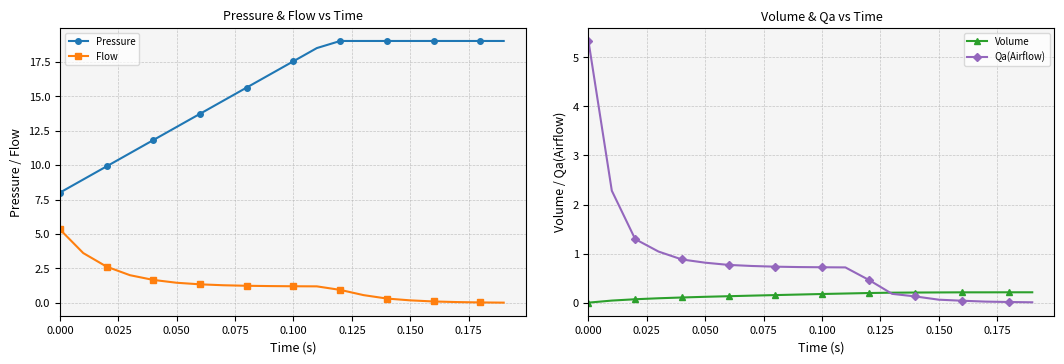

True or false: Flow and Pressure cross at least once.

False